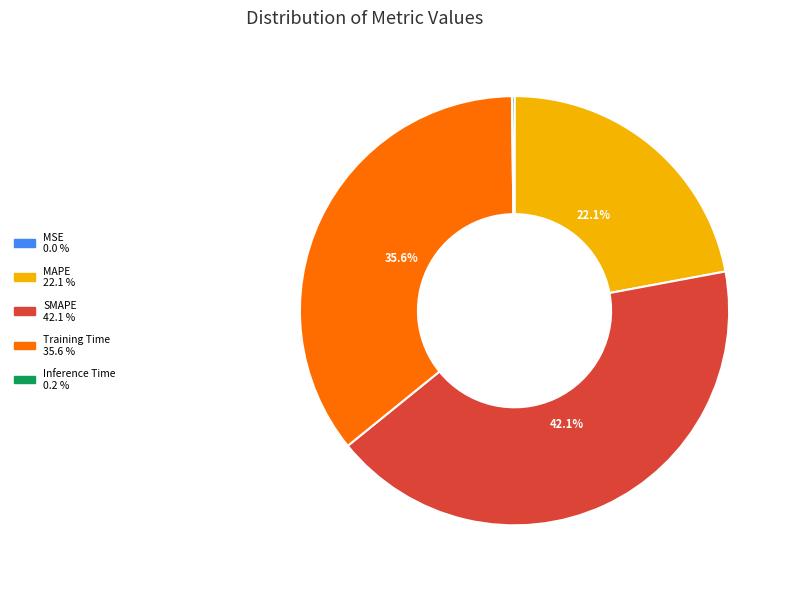

How much of the chart is everything except Training Time?

64.4%